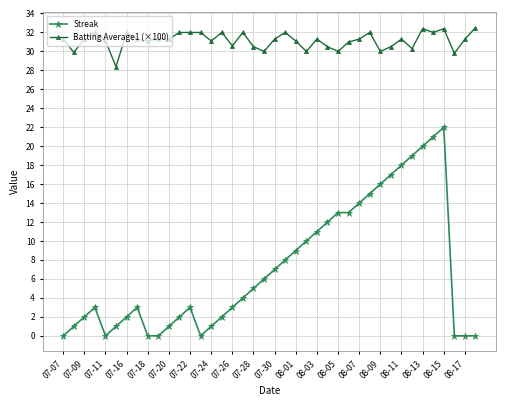

List the series in order of their overall mean, lowest first.

Streak, Batting Average1 (×100)